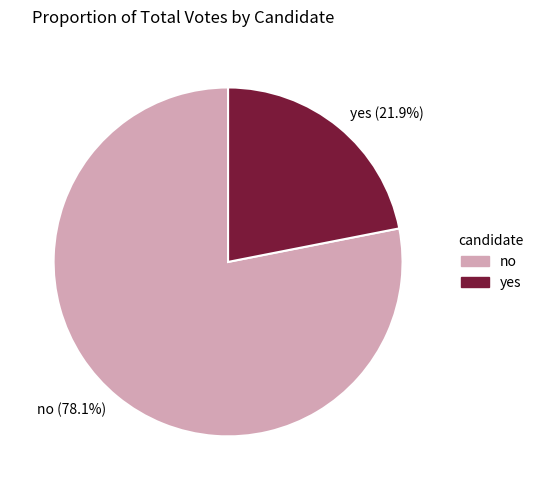

True or false: yes accounts for 29% of the total.

False